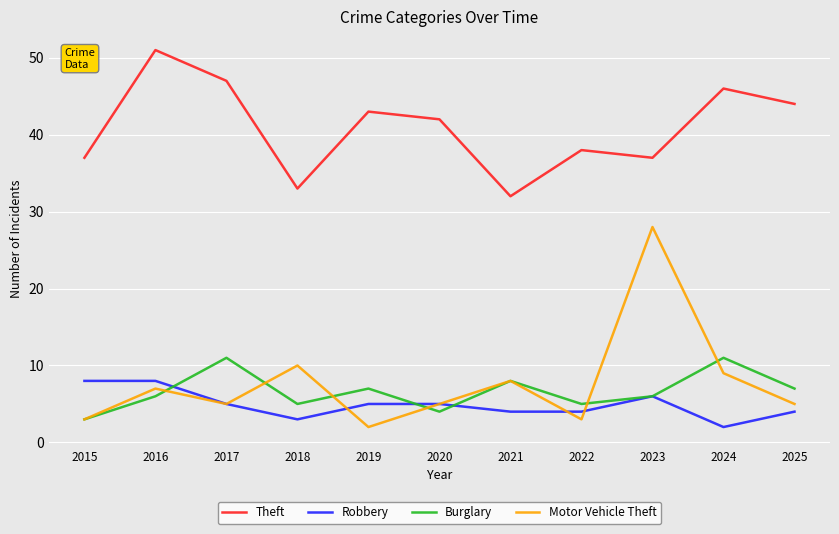

List the series in order of their peak value, lowest first.

Robbery, Burglary, Motor Vehicle Theft, Theft